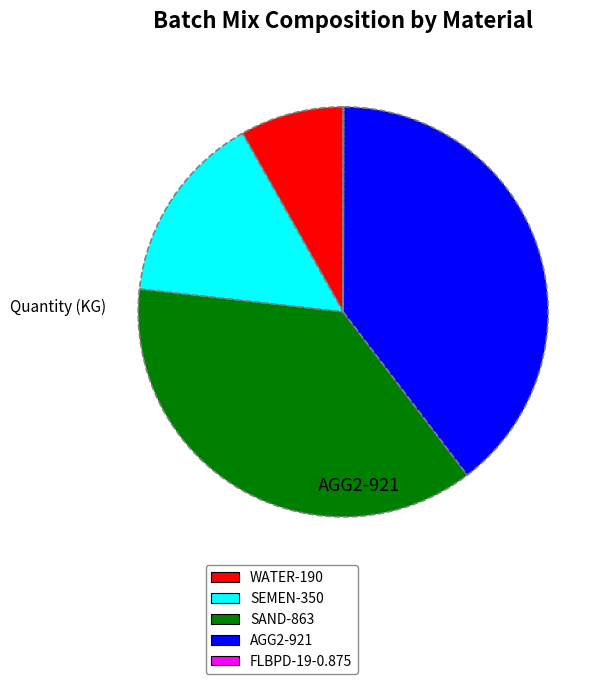

Approximately how many times larger is the value at SAND compared to AGG2?

0.9